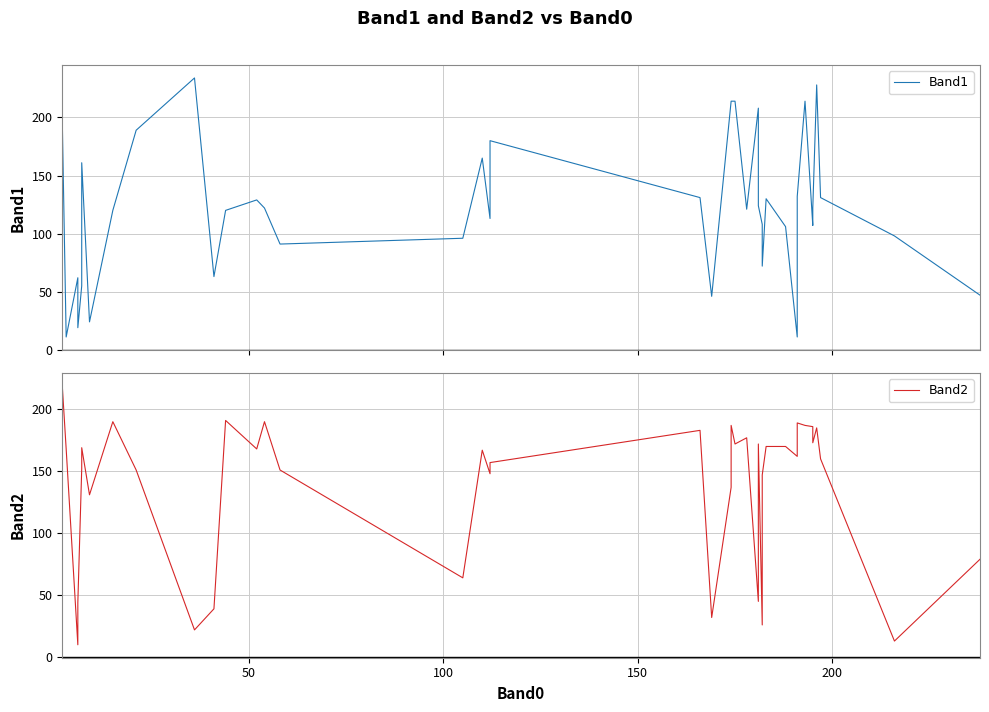

What is the difference between the second highest and second lowest values in the Band1 series?

217